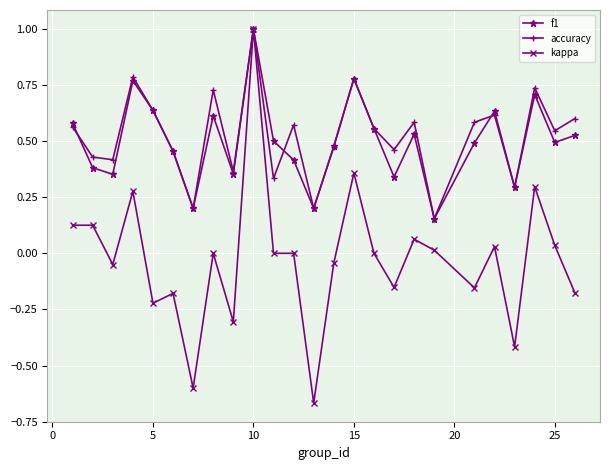

What are all the series names shown in the legend?

f1, accuracy, kappa